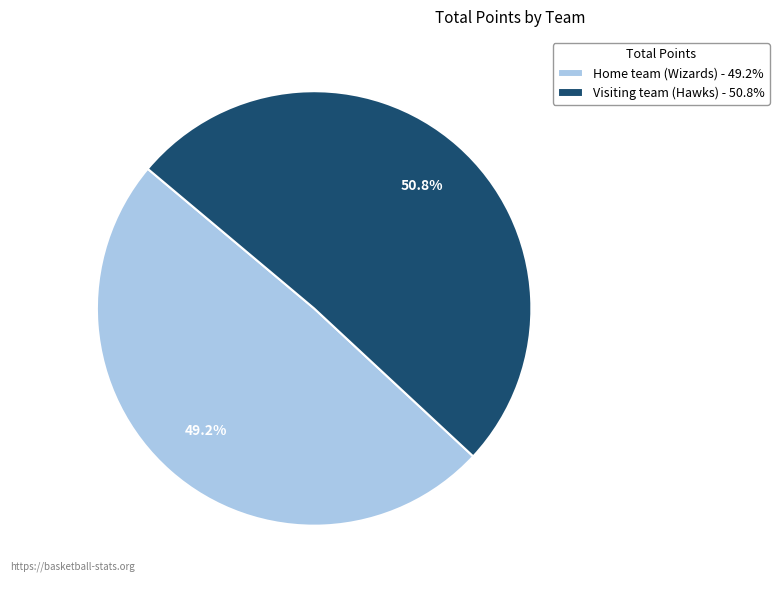

Between Home team (Wizards) - 49.2% and Visiting team (Hawks) - 50.8%, which is larger?

Visiting team (Hawks) - 50.8%